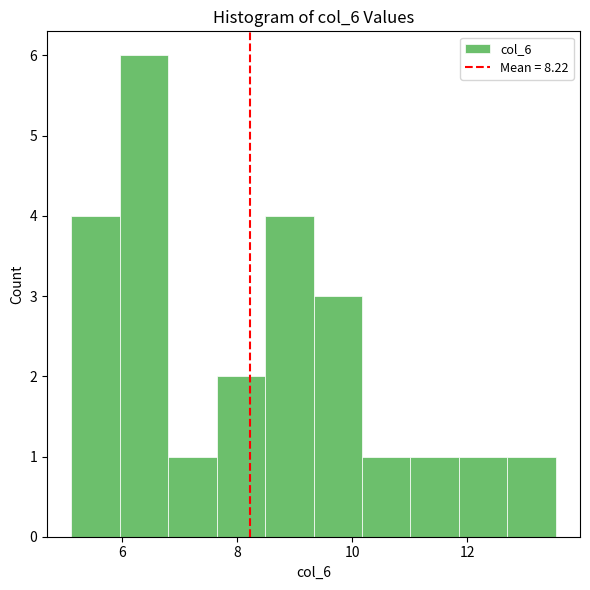

Reading left to right, list every bar in this chart as the range it spans on the x-axis followed by its height. Neither the bar edges nor the heights are printed on the chart, so give them approximately, as read against the axes.

5.2 to 6.0: 4
6.0 to 6.8: 6
6.8 to 7.6: 1
7.6 to 8.4: 2
8.4 to 9.4: 4
9.4 to 10.2: 3
10.2 to 11.0: 1
11.0 to 11.8: 1
11.8 to 12.6: 1
12.6 to 13.6: 1